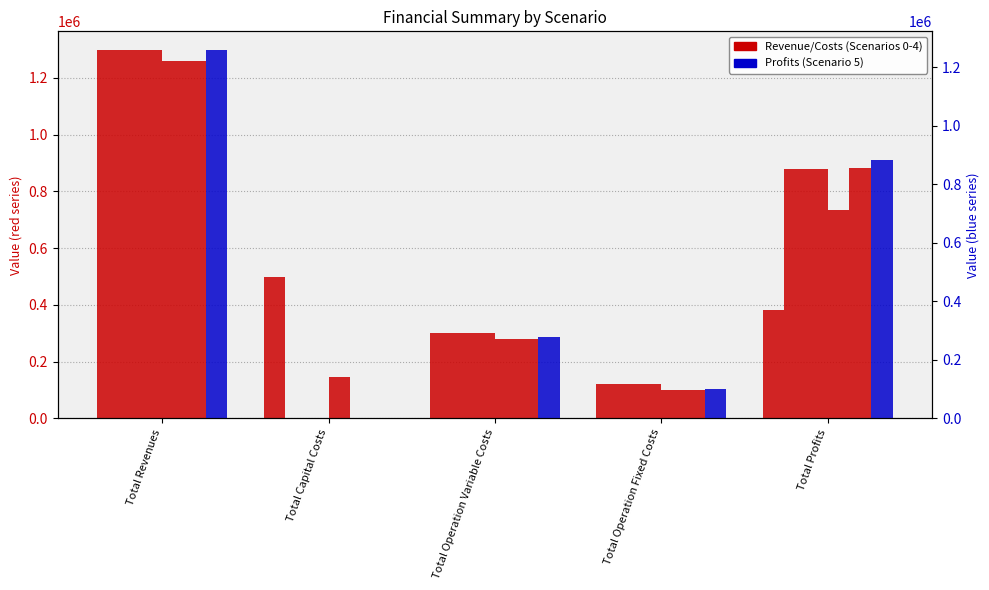

What is the sum of the Scenario 0 values at Total Operation Variable Costs and Total Operation Fixed Costs?

421503.4